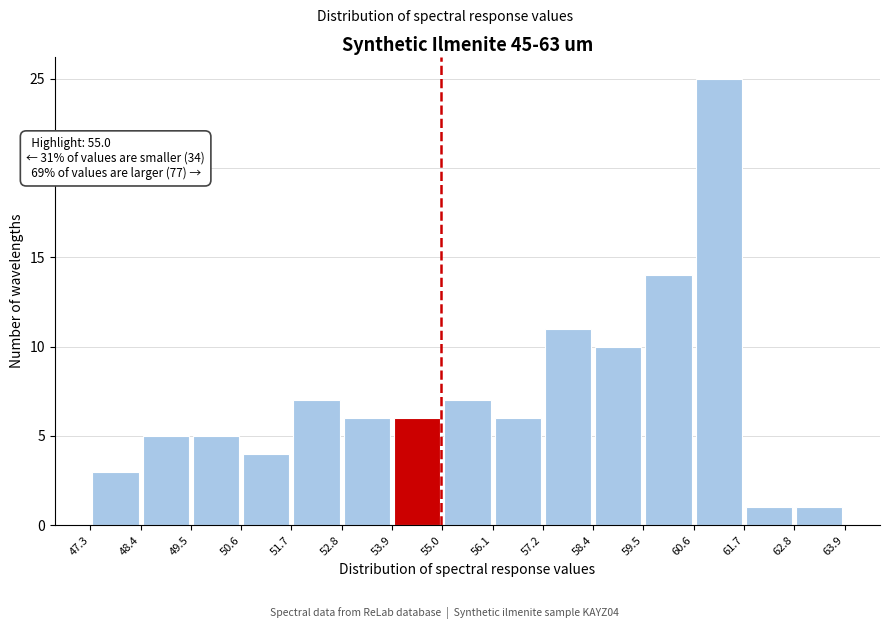

Over which range of the x-axis is the bar tallest?

60.6 to 61.7